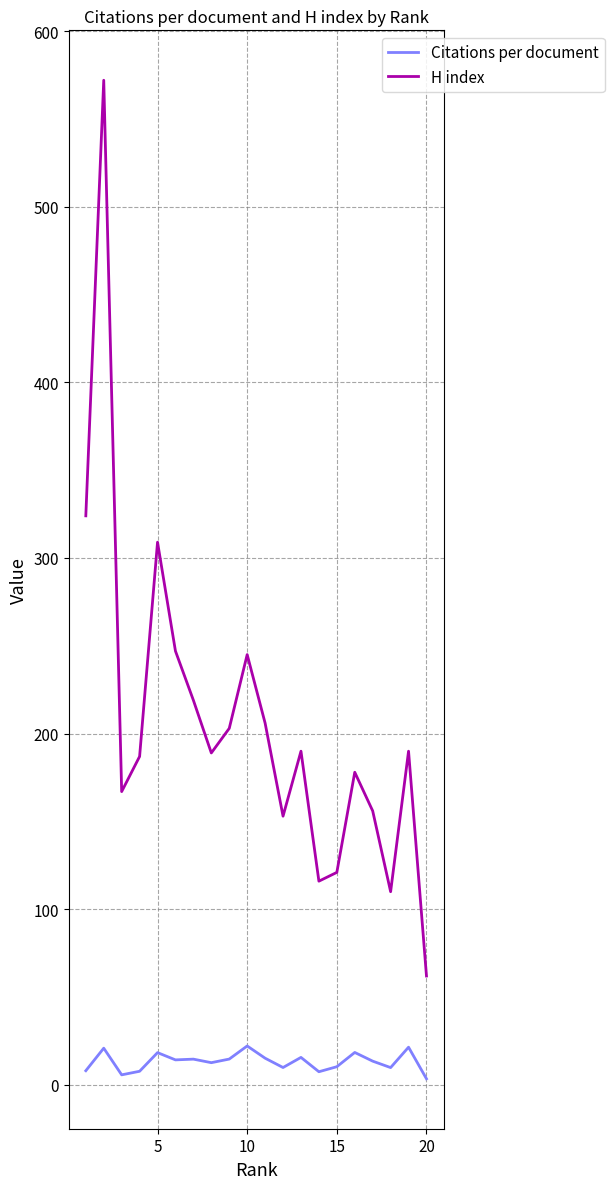

Which series has the widest spread of values?

H index